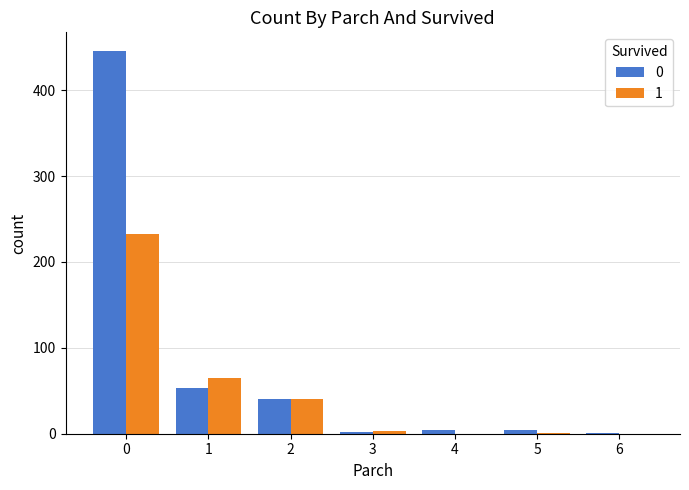

Is the value of 1 at 0 greater than the value of 0 at 6?

Yes